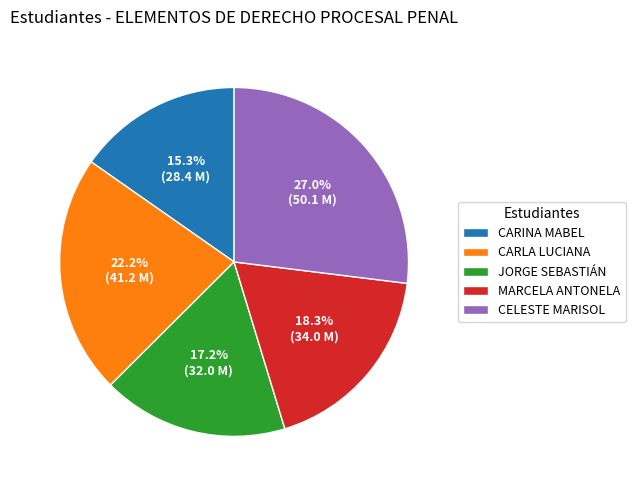

What is the largest slice in the pie chart?

CELESTE MARISOL